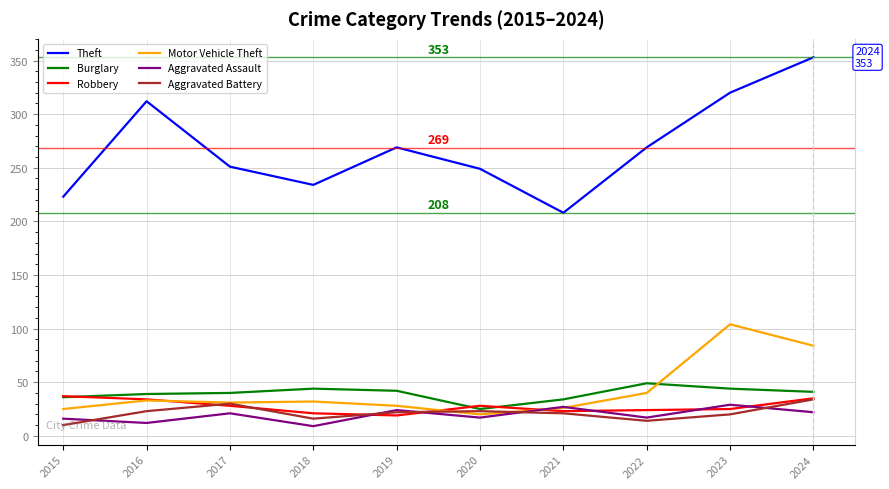

True or false: Theft and Aggravated Assault intersect in this chart.

False